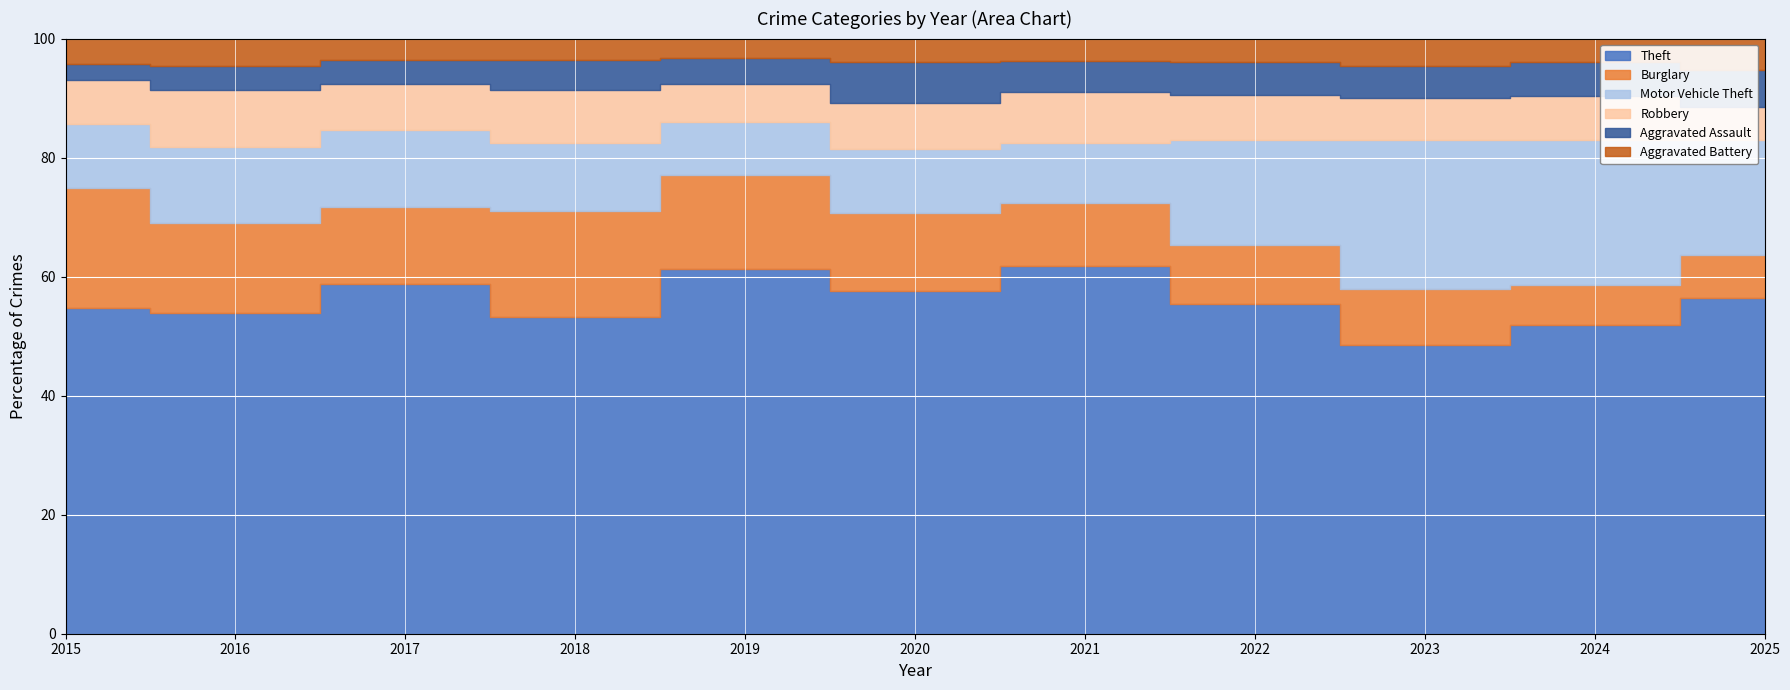

Reading left to right, list all the values displayed in this chart.

Theft: 641	689	873	767	855	713	691	912	861	830	505
Burglary: 236	194	192	257	221	163	117	163	167	110	64
Motor Vehicle Theft: 125	163	191	164	125	134	113	292	444	388	173
Robbery: 87	123	115	130	89	94	95	125	125	119	50
Aggravated Assault: 31	50	59	72	61	87	58	89	93	91	55
Aggravated Battery: 50	60	54	52	45	48	43	66	83	64	48